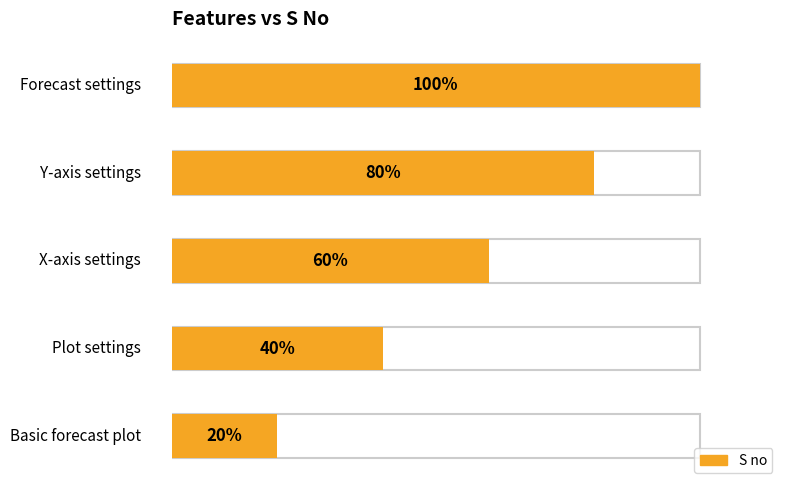

List the labels in order of value, smallest first.

Basic forecast plot, Plot settings, X-axis settings, Y-axis settings, Forecast settings